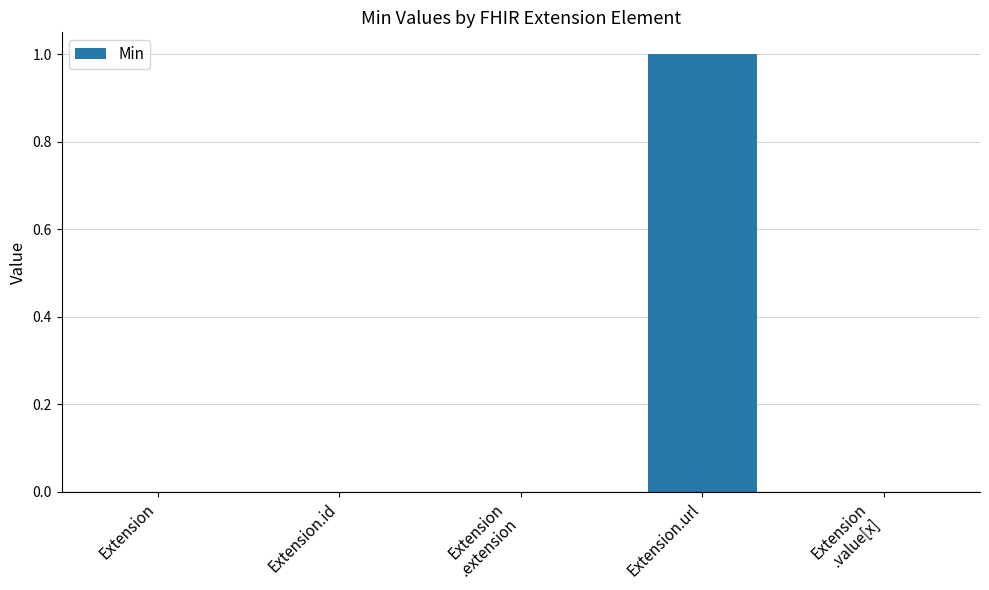

Which label corresponds to the largest value in the chart?

Extension.url